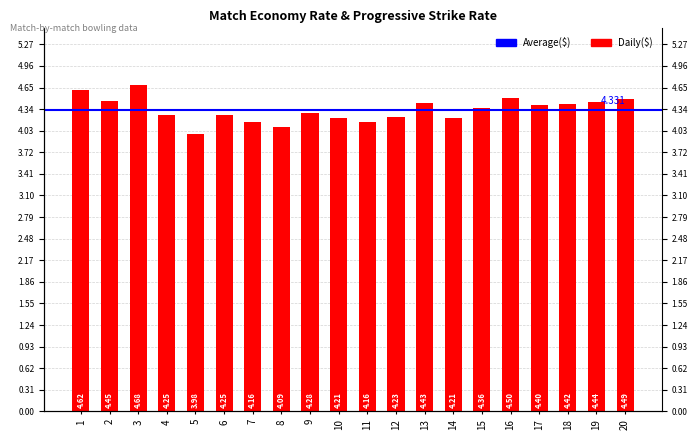

What is the smallest value displayed?

4.0